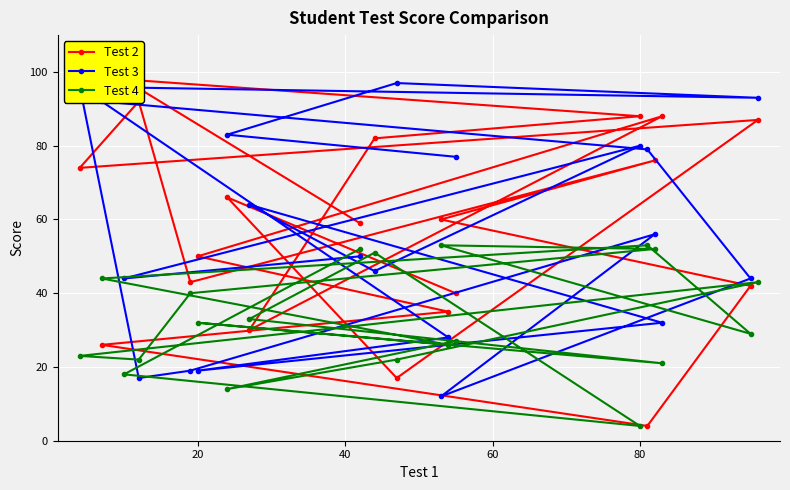

Is it true that Test 4 equals 4 at 80?

True